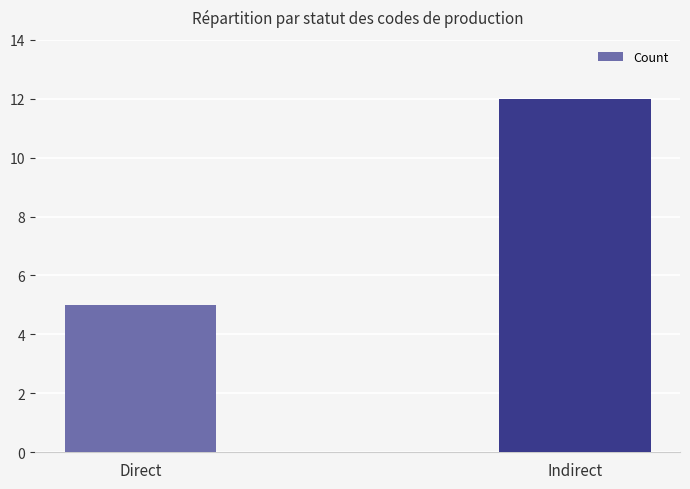

At which category does the chart reach its minimum across all series?

Direct